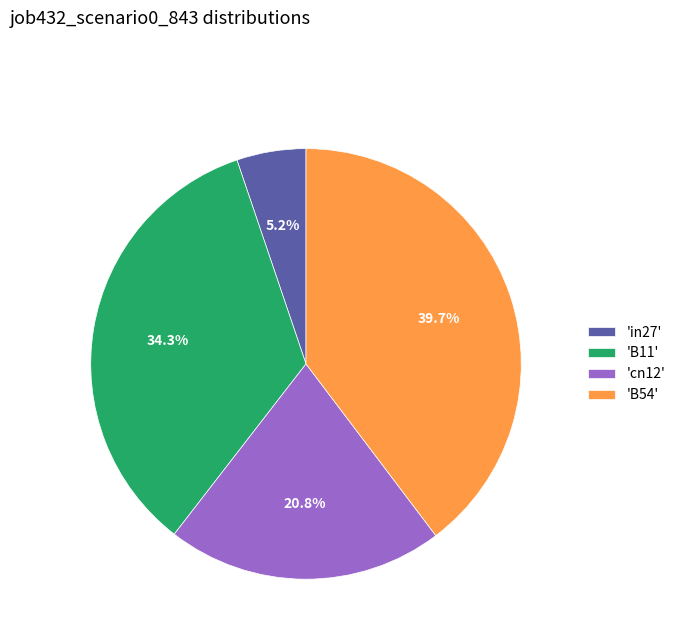

Does any single category account for the majority?

No